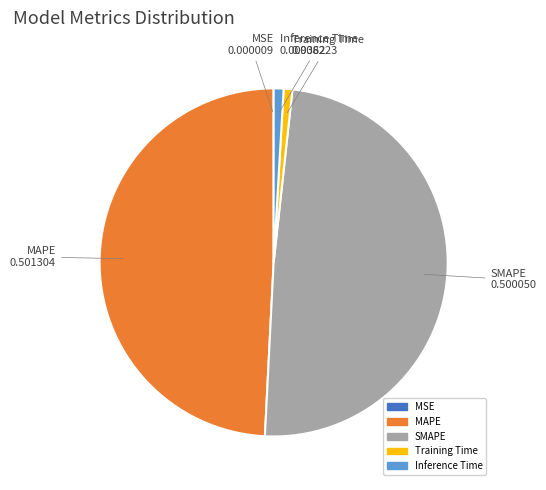

Is it true that Inference Time is 15% of the pie?

False